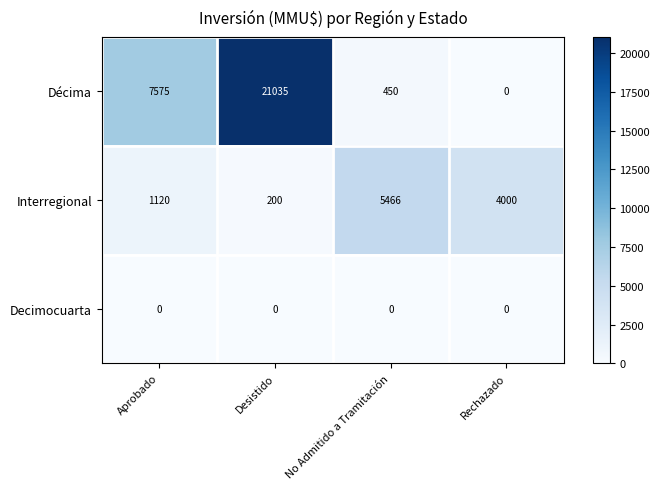

What is the difference between the highest and lowest values at Aprobado?

7575